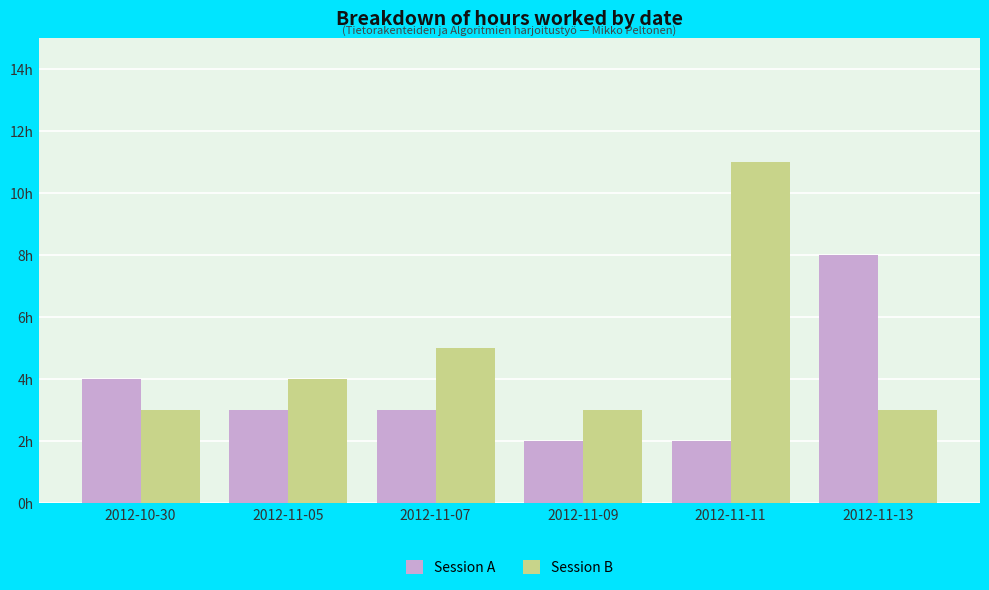

Which series has the largest range (max minus min)?

Session B